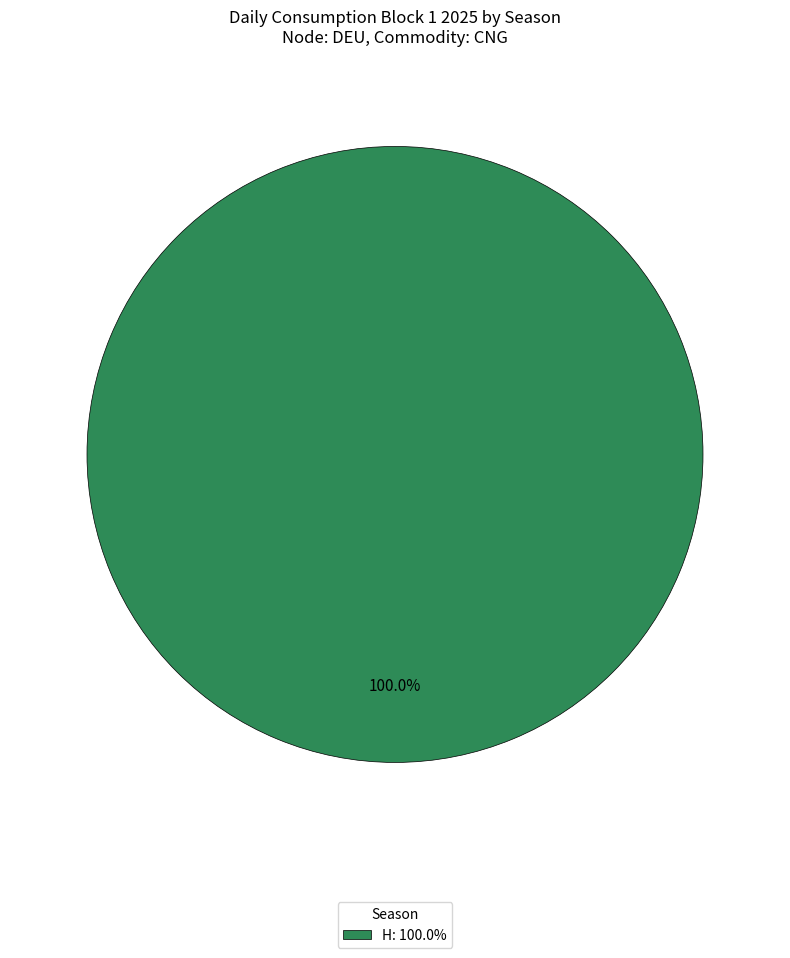

Which slice represents more than half of the pie?

H: 100.0%